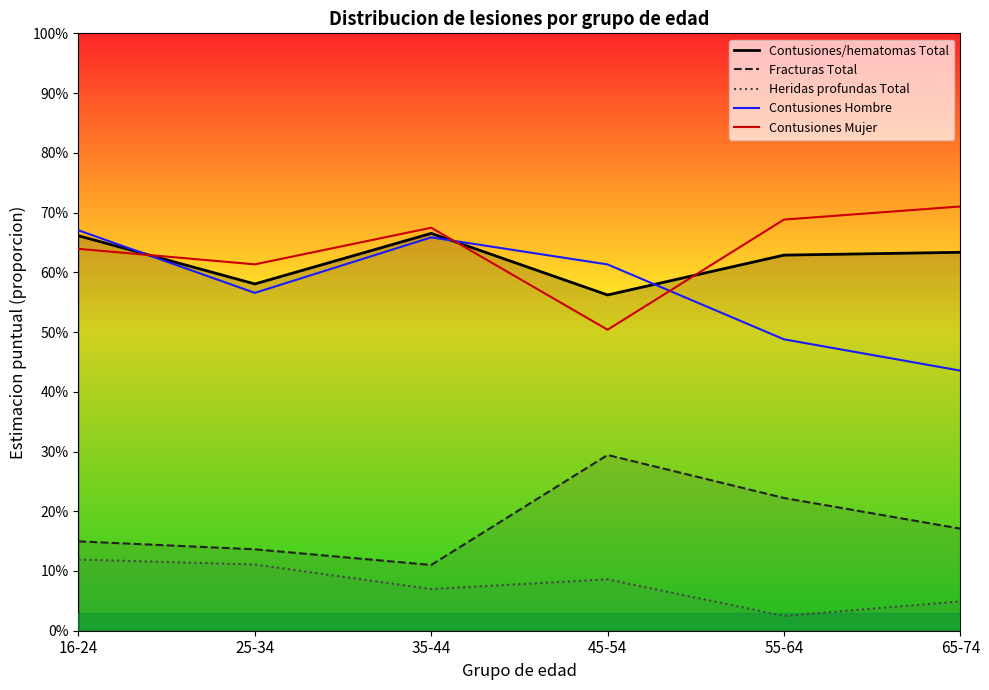

Which series has the largest total across all categories?

Contusiones Mujer